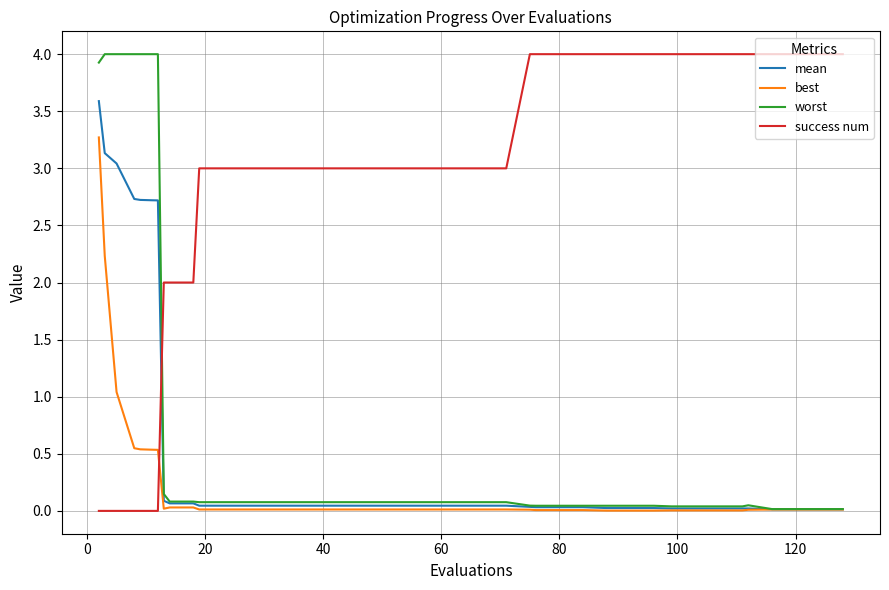

Which series has the largest total across all categories?

success num